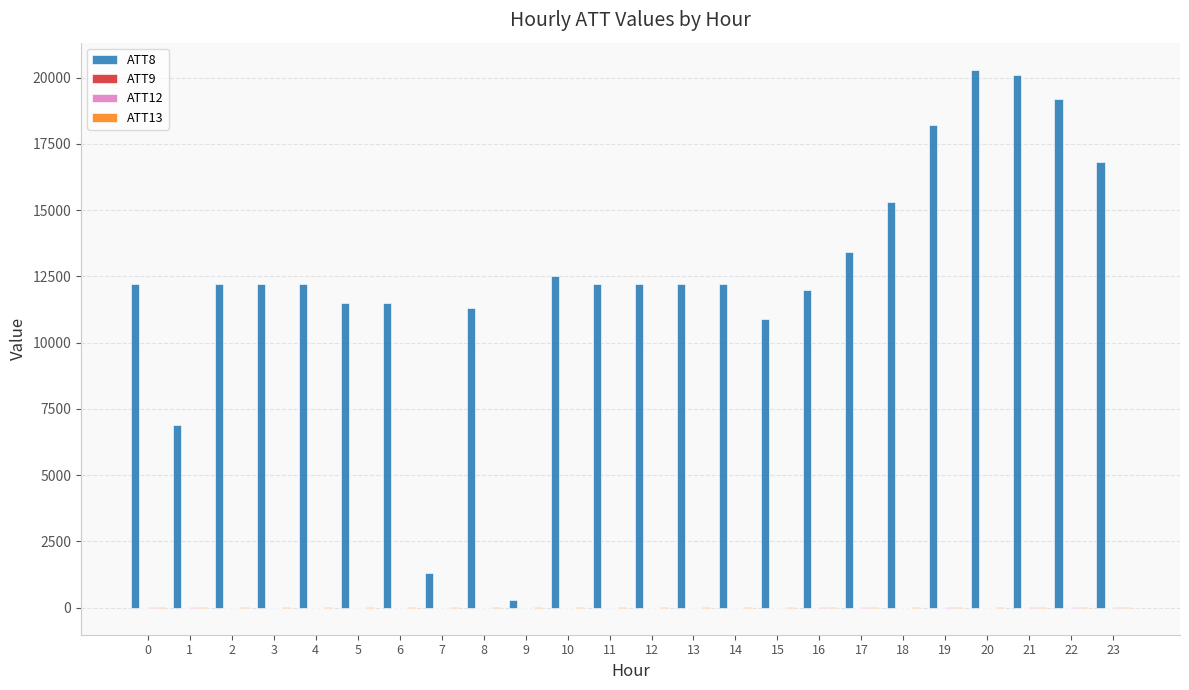

Which category has the highest value in the ATT8 series?

20